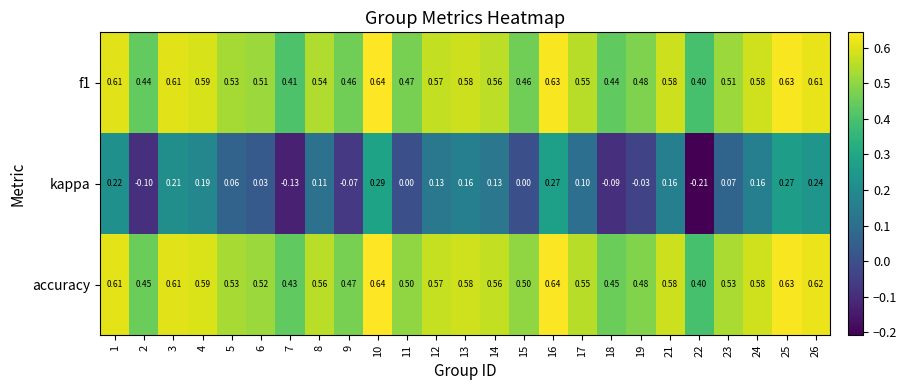

At how many categories does at least one series exceed 0?

25